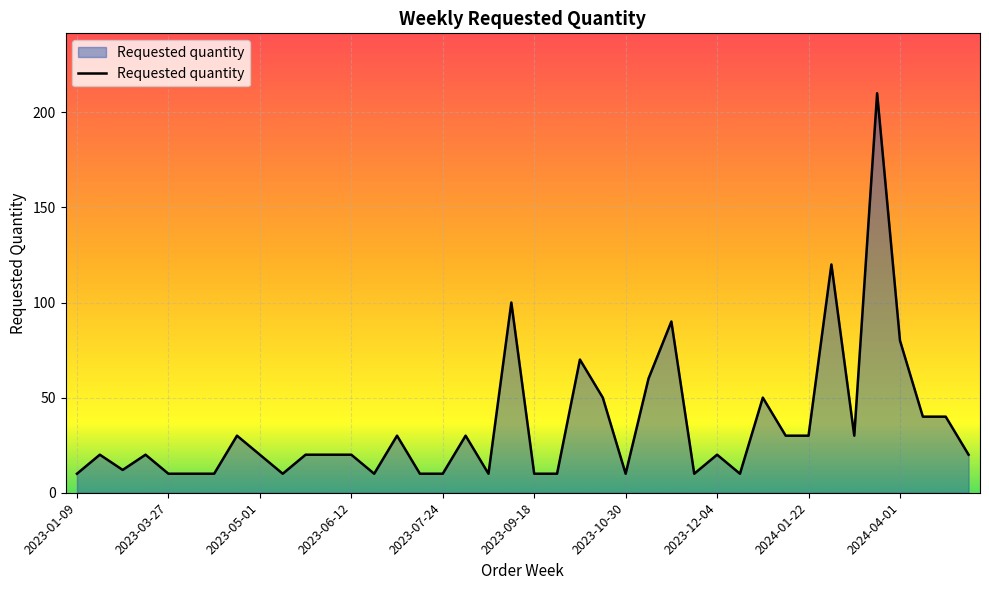

What is the minimum value shown in the chart?

10